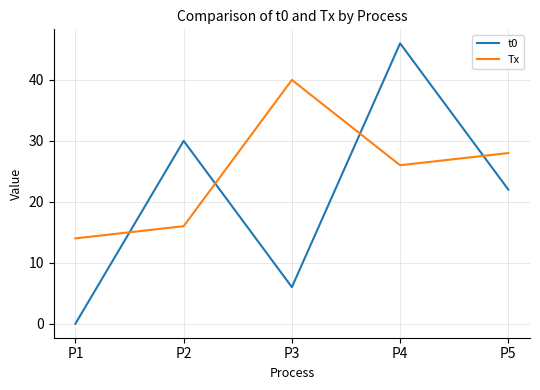

Reading right to left, transcribe all the data shown in this chart.

t0: P5=22	P4=46	P3=6	P2=30	P1=0
Tx: P5=28	P4=26	P3=40	P2=16	P1=14